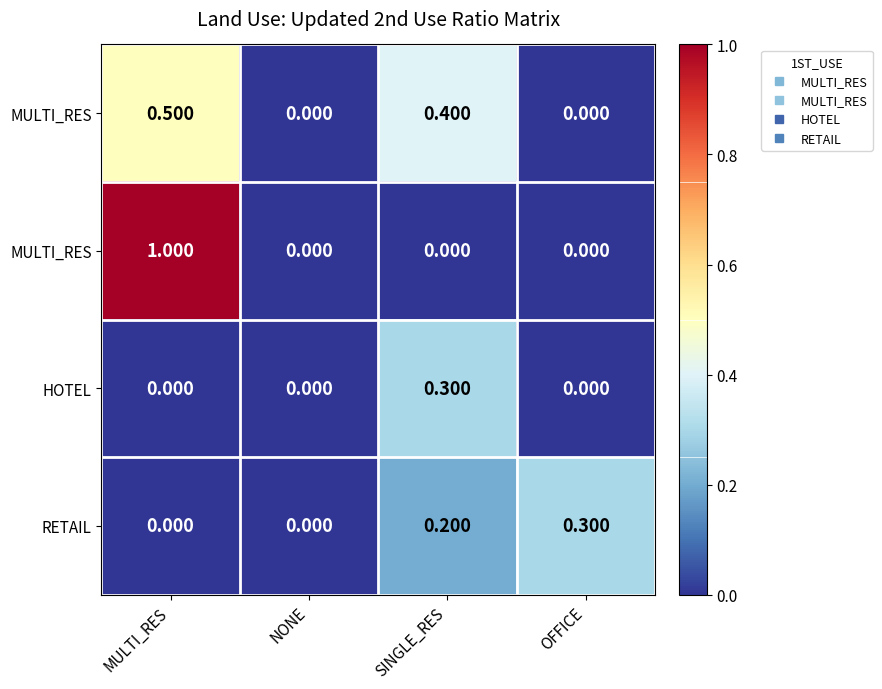

At how many categories does at least one series exceed 0?

3